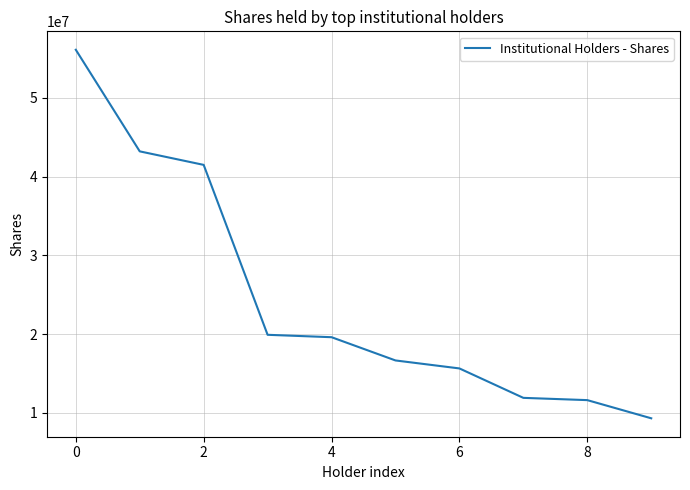

What is the greatest value displayed?

56118316